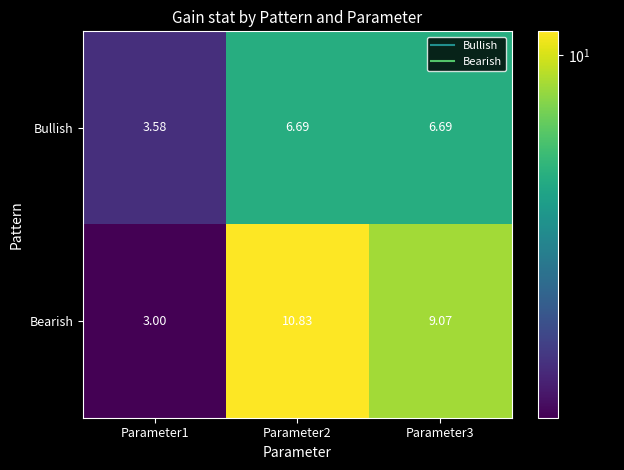

Which series has the largest total across all categories?

Bearish